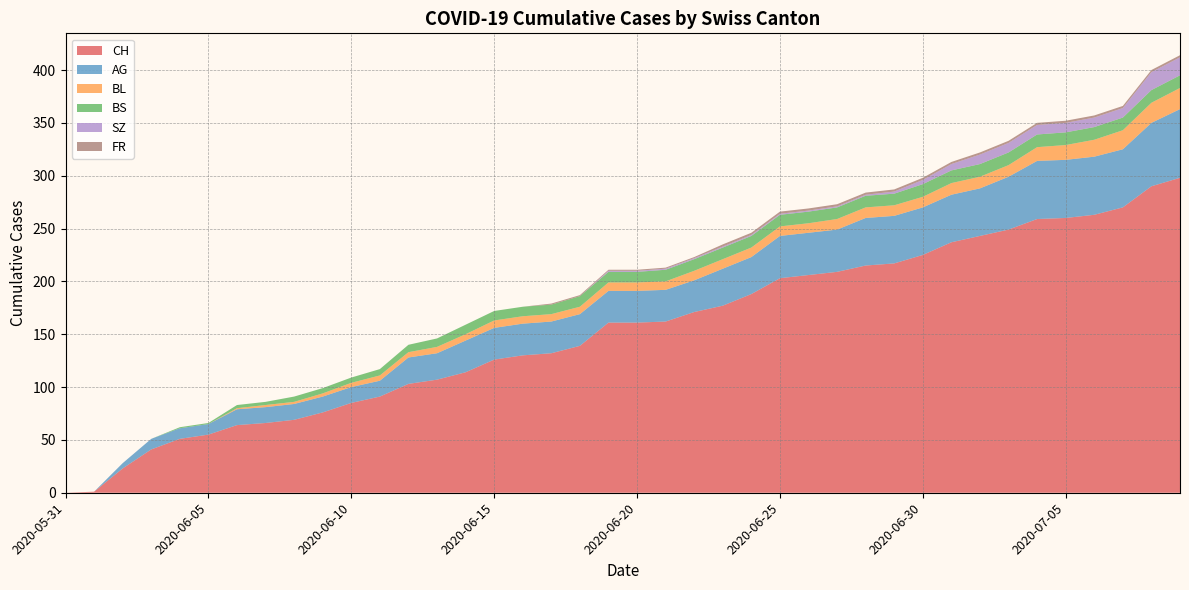

Reading left to right, extract all data points from this chart.

CH: 0	1	23	41	51	55	64	66	69	76	85	91	103	107	114	126	130	132	139	161	161	162	171	177	188	203	206	209	215	217	225	237	243	249	259	260	263	270	290	298
AG: 0	0	5	10	10	10	15	15	15	15	15	15	25	25	30	30	30	30	30	30	30	30	30	35	35	40	40	40	45	45	45	45	45	50	55	55	55	55	60	65
BL: 0	0	0	0	0	0	1	2	2	3	4	5	5	6	6	7	7	7	7	8	8	8	9	9	9	9	9	10	10	10	10	11	11	11	13	14	16	18	19	20
BS: 0	0	0	0	1	1	3	3	5	5	5	6	7	8	9	9	9	9	10	10	10	11	11	11	11	11	11	11	11	11	12	12	12	12	12	12	12	12	12	12
SZ: 0	0	0	0	0	0	0	0	0	0	0	0	0	0	0	0	0	0	0	1	1	1	1	1	1	1	1	1	1	2	4	6	9	9	9	9	9	9	17	17
FR: 0	0	0	0	0	0	0	0	0	0	0	0	0	0	0	0	0	1	1	1	1	1	1	2	2	2	2	2	2	2	2	2	2	2	2	2	2	2	2	2